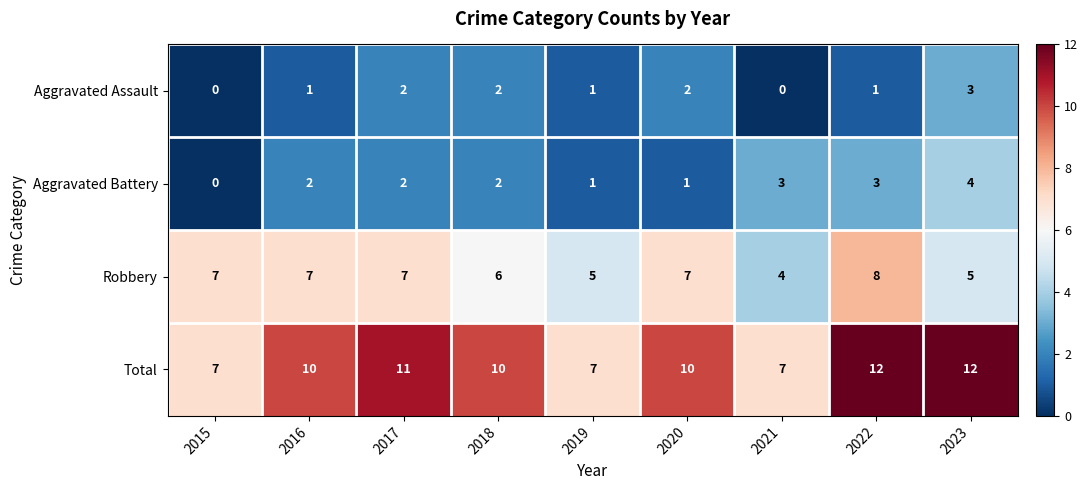

Count the Aggravated Assault values in the range 1 to 2.

6